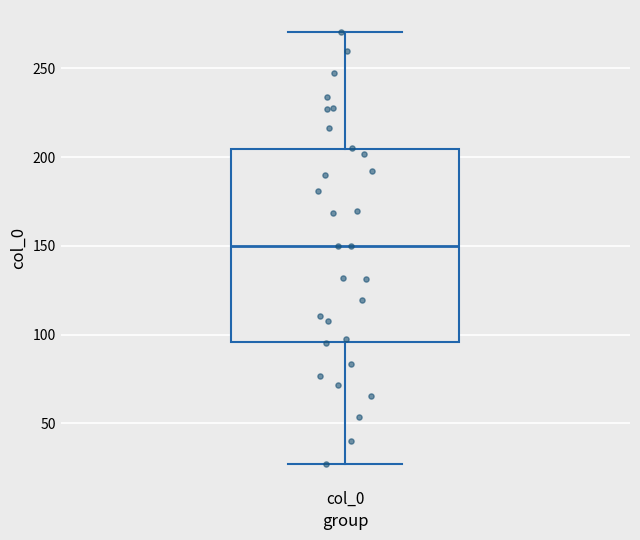

Where does the lower whisker of the box for col_0 end on the y-axis? The values are not printed on the chart, so give them approximately, as read against the axis.

25